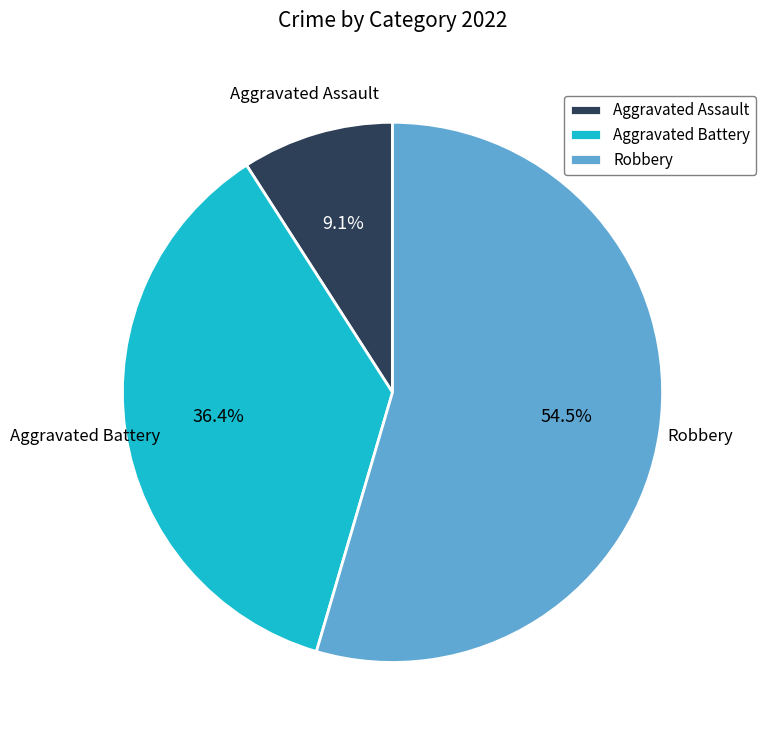

Do Aggravated Battery and Robbery together represent more than half of the pie?

Yes